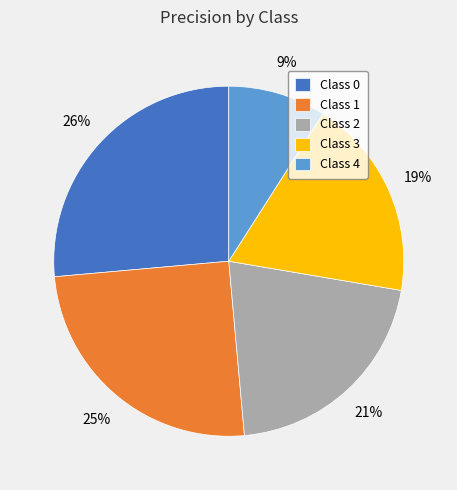

Is there any slice that represents more than half of the pie?

No